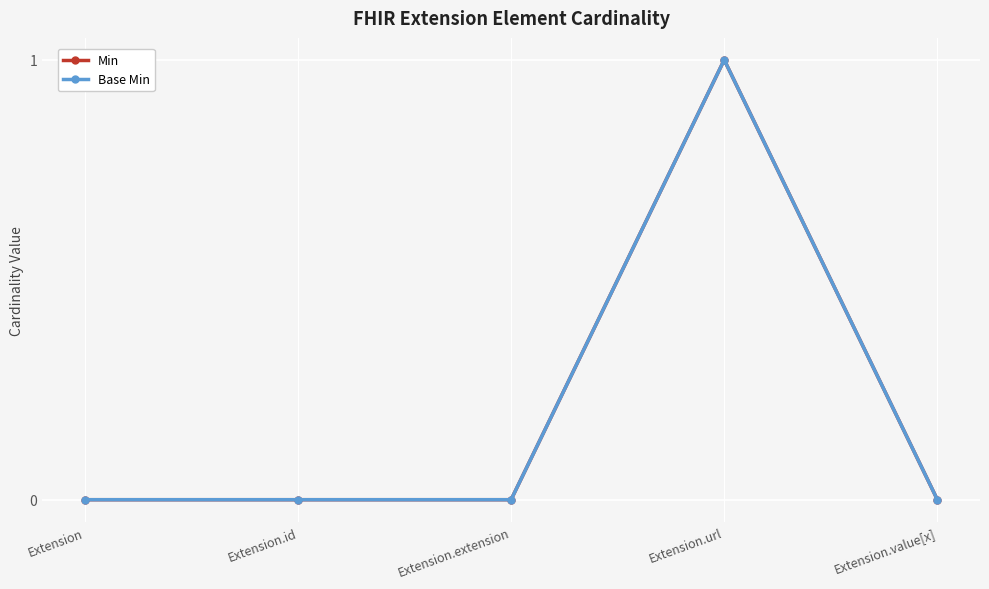

Rank the series at Extension from highest to lowest value.

Min, Base Min